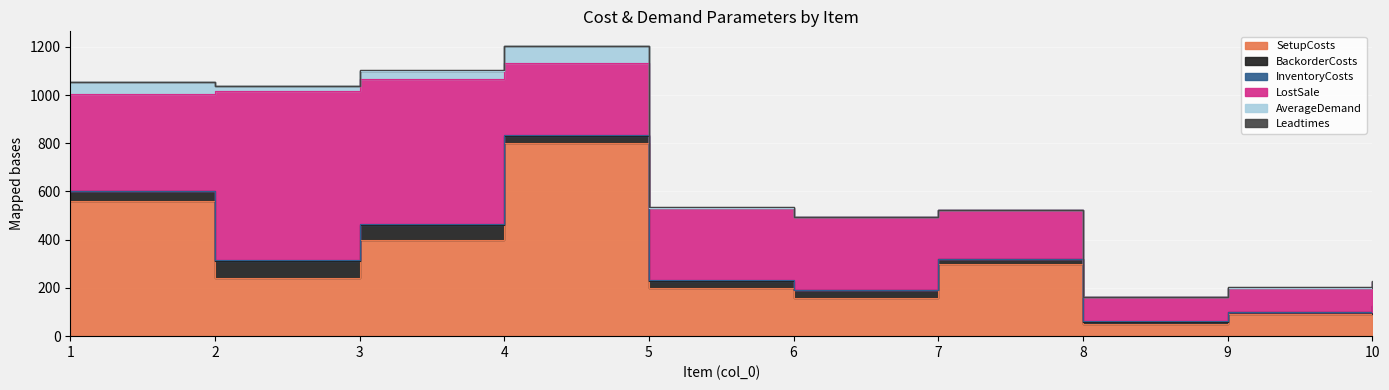

How many InventoryCosts values are between 1 and 4?

8